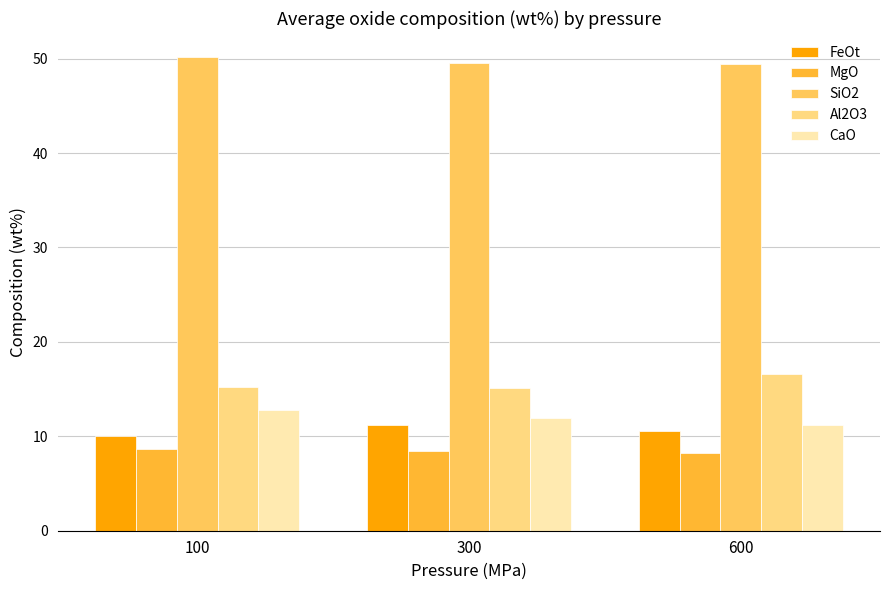

Which series has the largest total across all categories?

SiO2